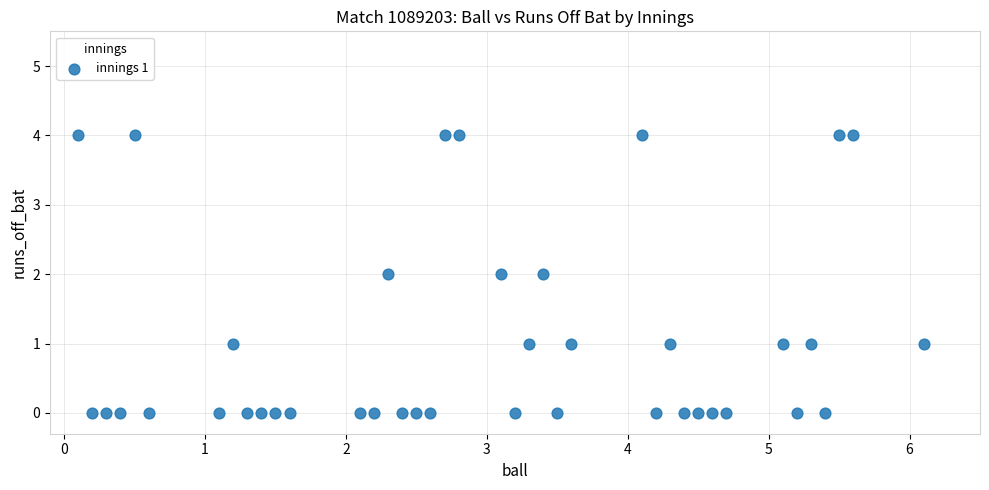

How many data points are displayed?

40